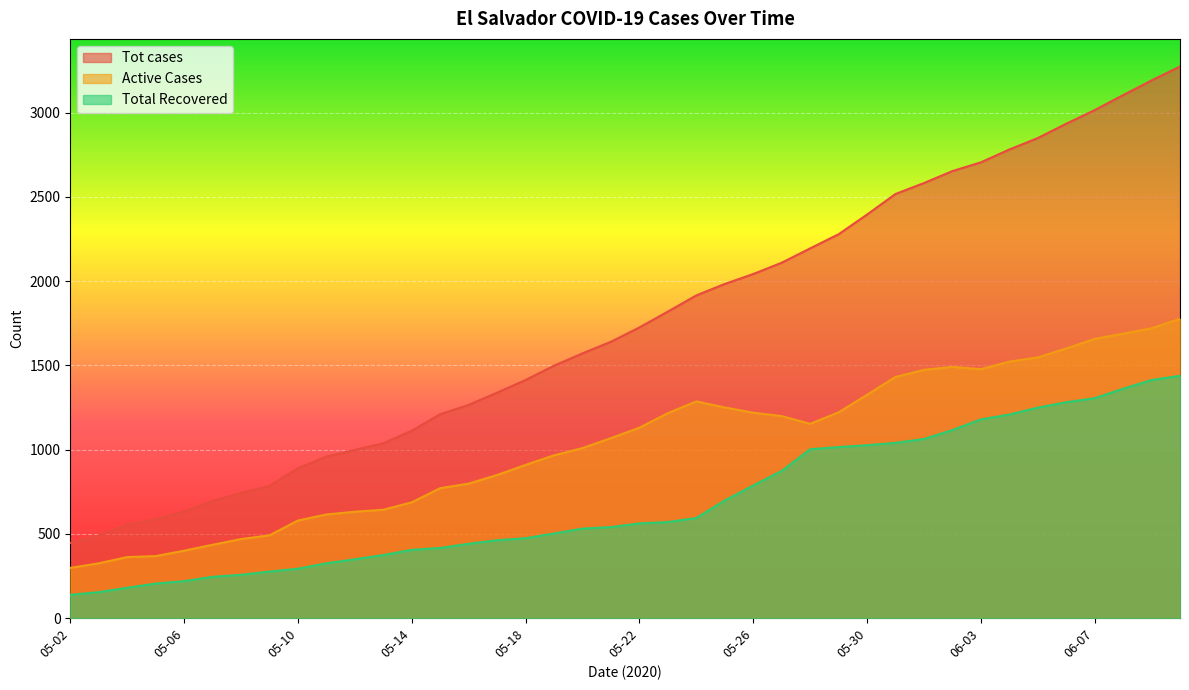

At which category is the sum across all series the highest?

06-10